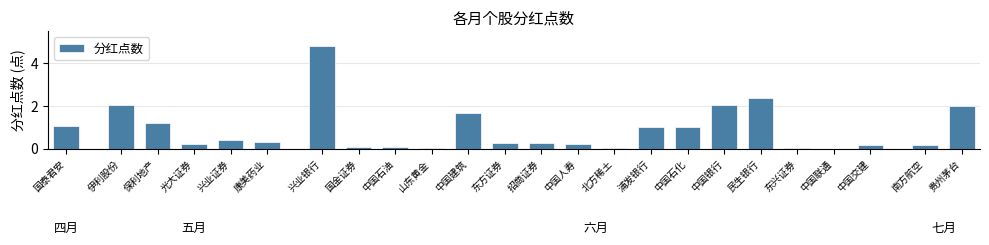

Count the number of data series in this chart.

1